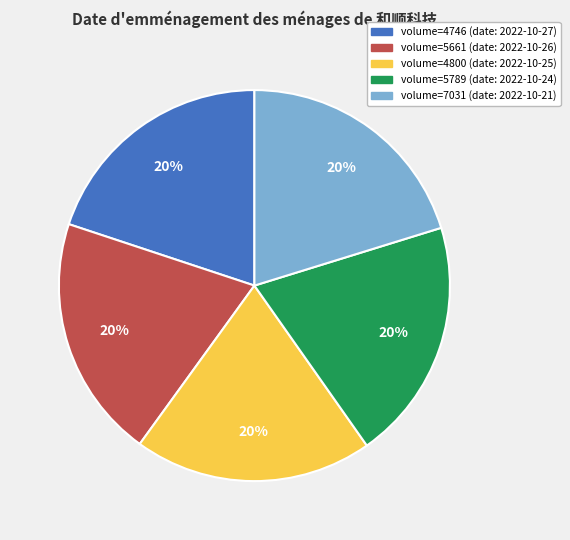

To the nearest percent, what is the average slice percentage?

20%